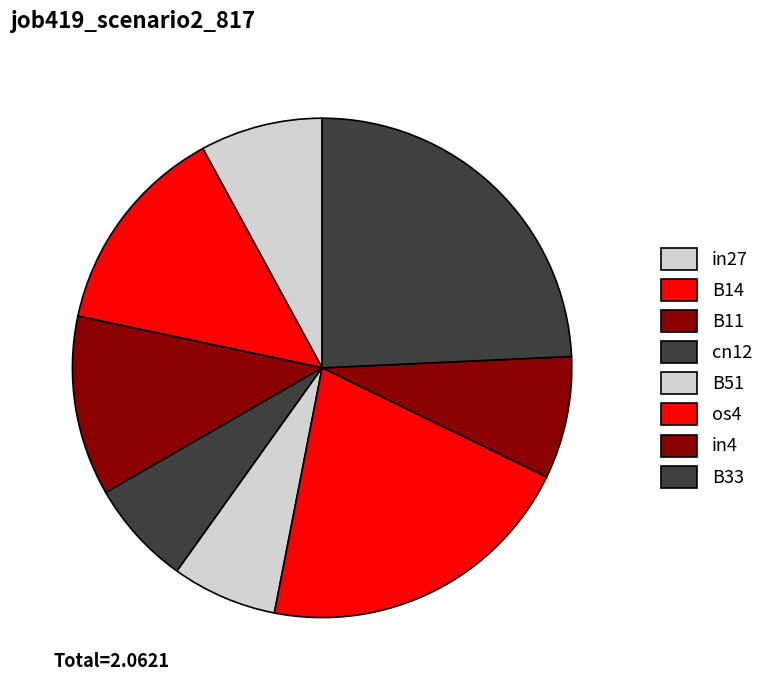

Which has a higher value, B11 or B33?

B33